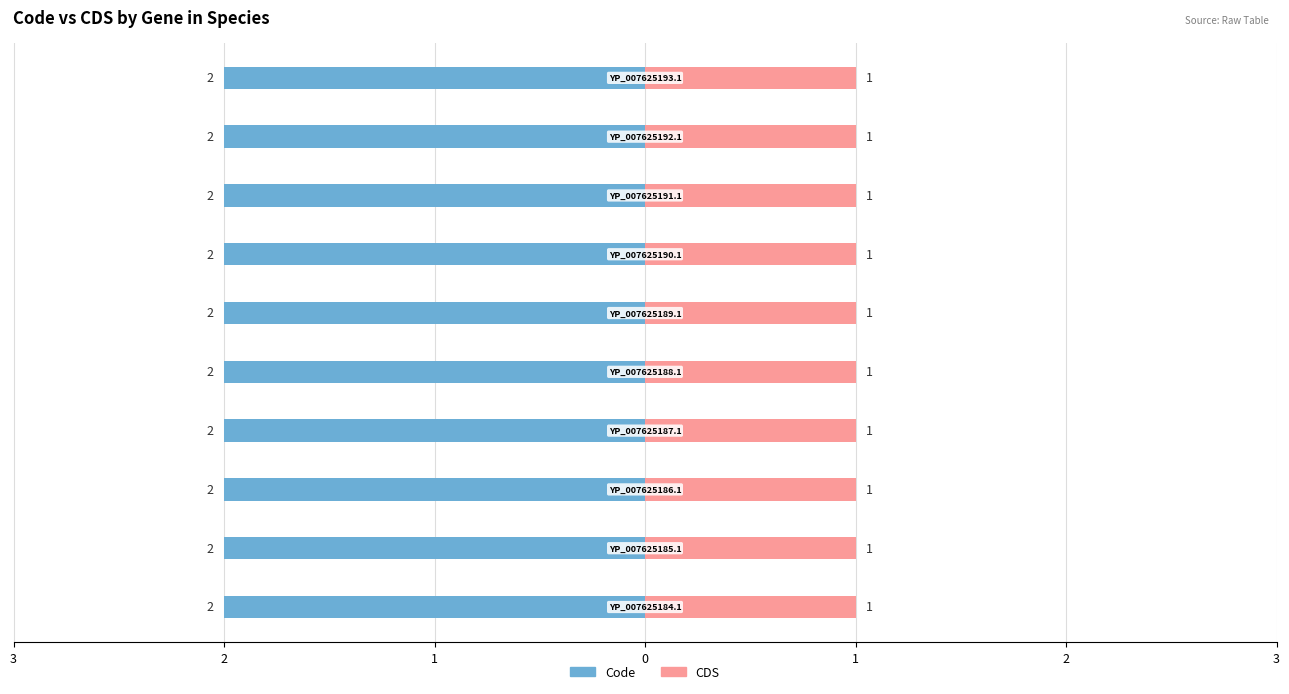

True or false: CDS has a value of 0 at YP_007625191.1.

False